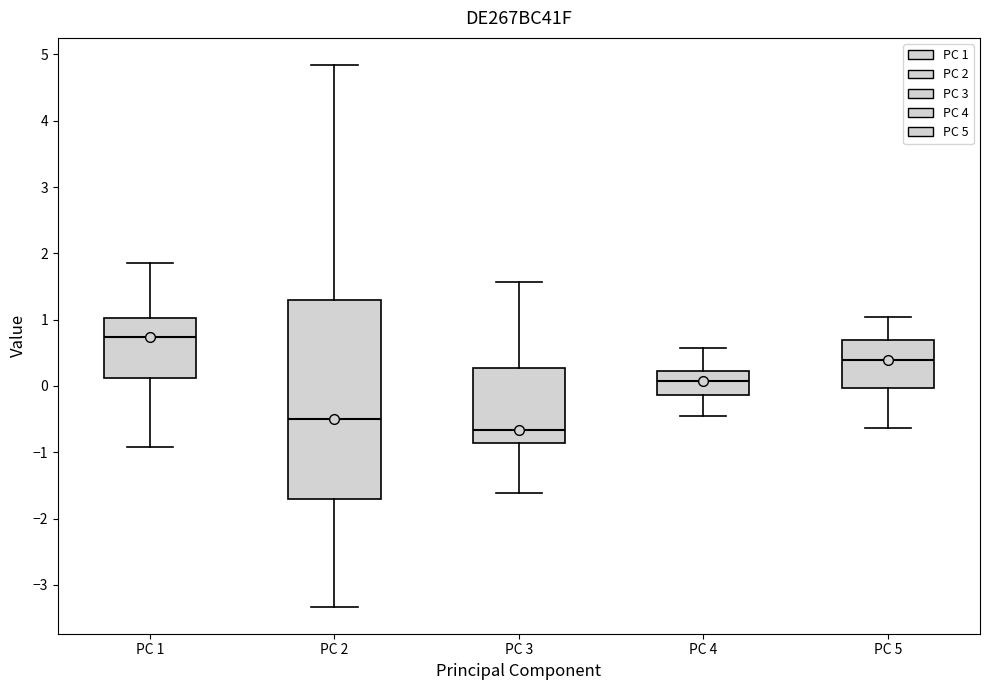

Where is the lower edge of the box for PC 5 on the y-axis? The values are not printed on the chart, so give them approximately, as read against the axis.

0.0